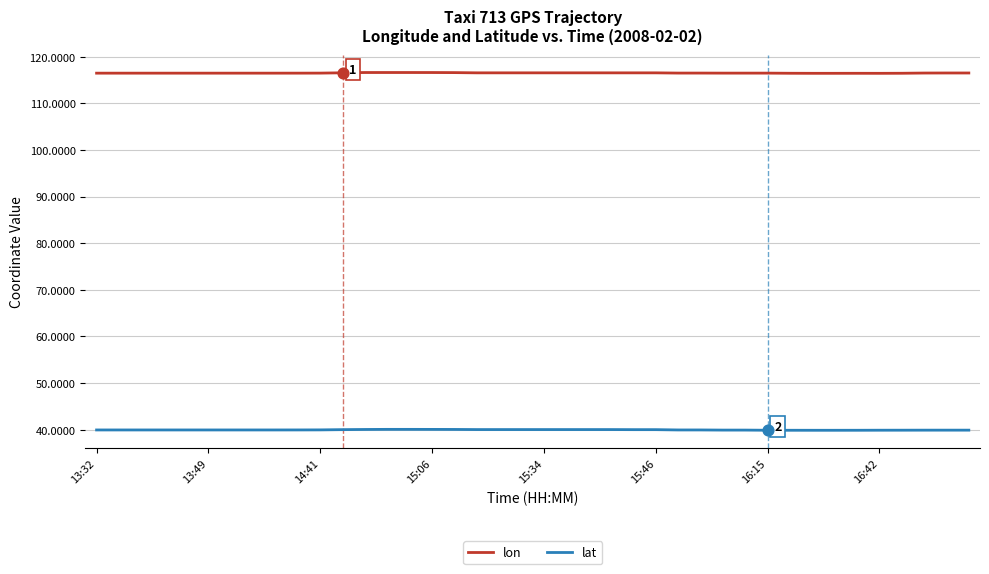

List the series in order of their overall mean, highest first.

lon, lat